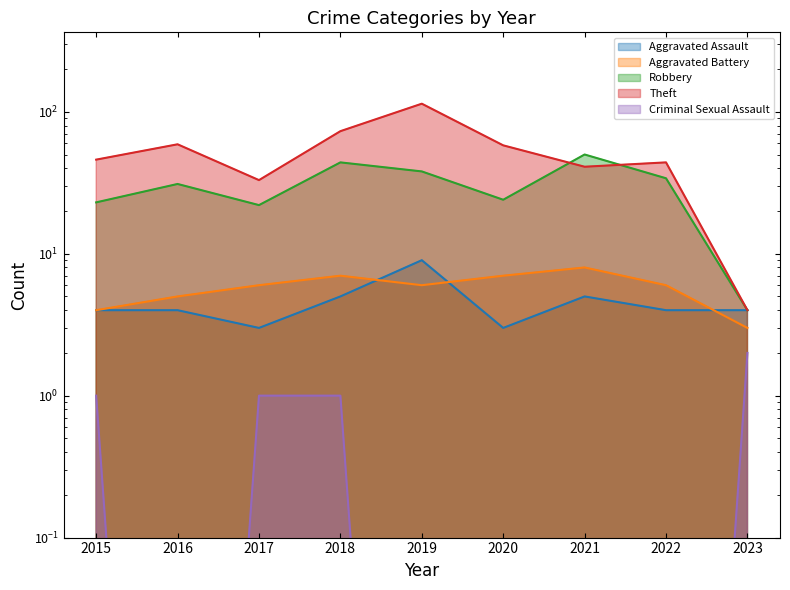

What are all the series names shown in the legend?

Aggravated Assault, Aggravated Battery, Robbery, Theft, Criminal Sexual Assault